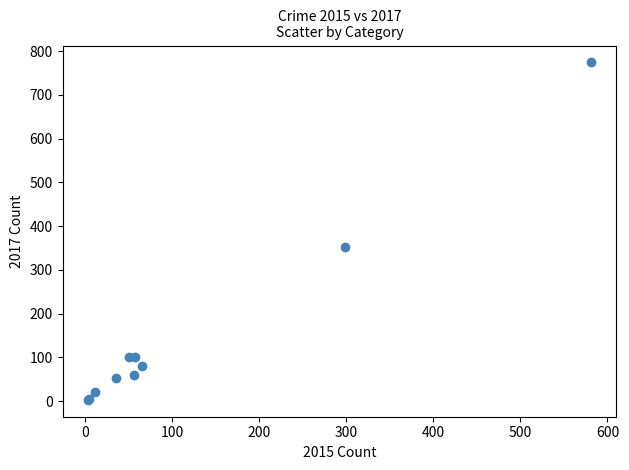

What Y value in the scatter plot is closest to 388?

352